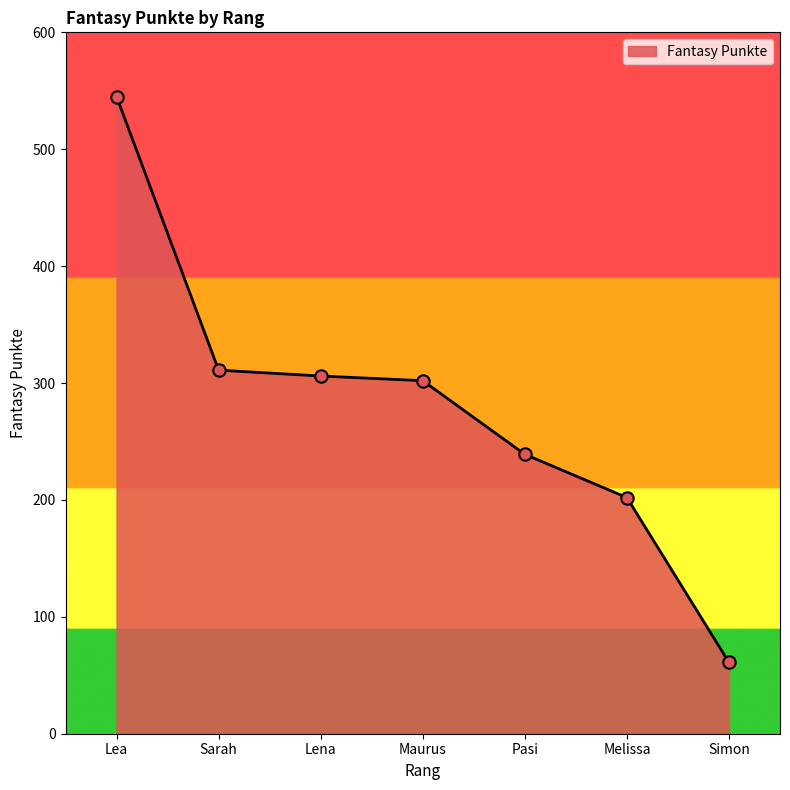

What is the change in value from Pasi to Simon?

-178